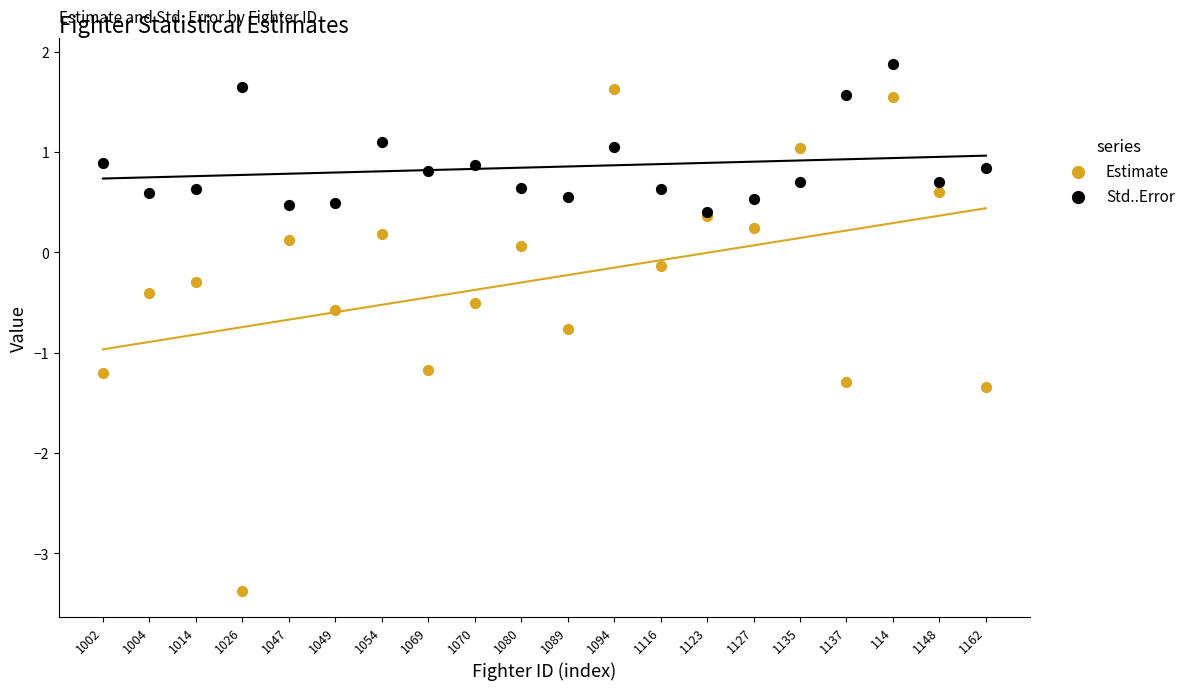

Which series has the largest Y range (max minus min)?

Estimate